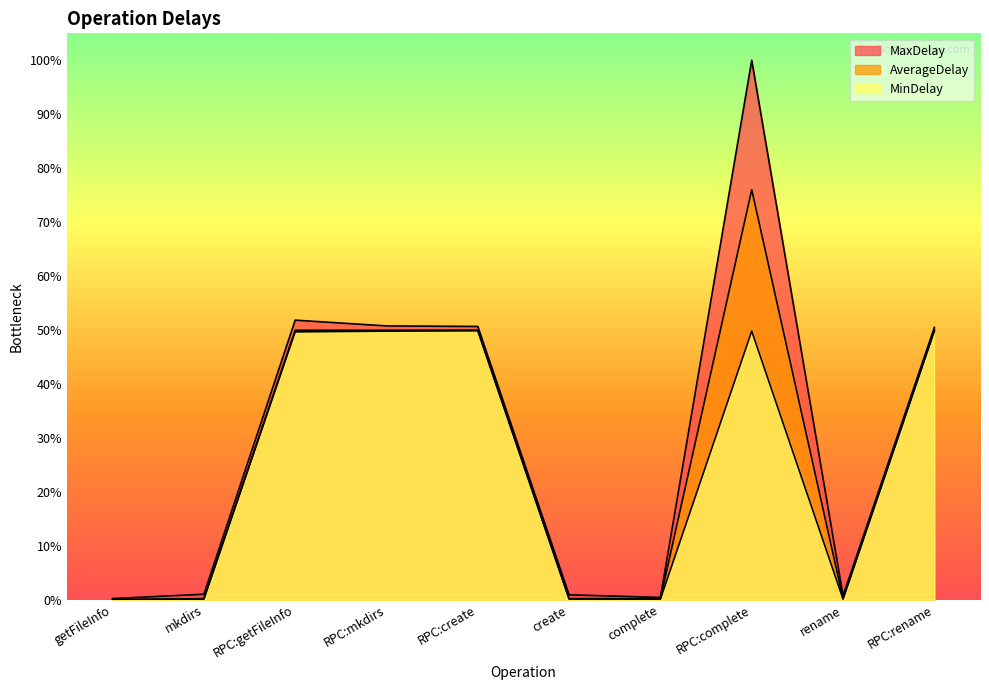

What is the difference between the maximum and minimum values in the AverageDelay series?

613045622.9